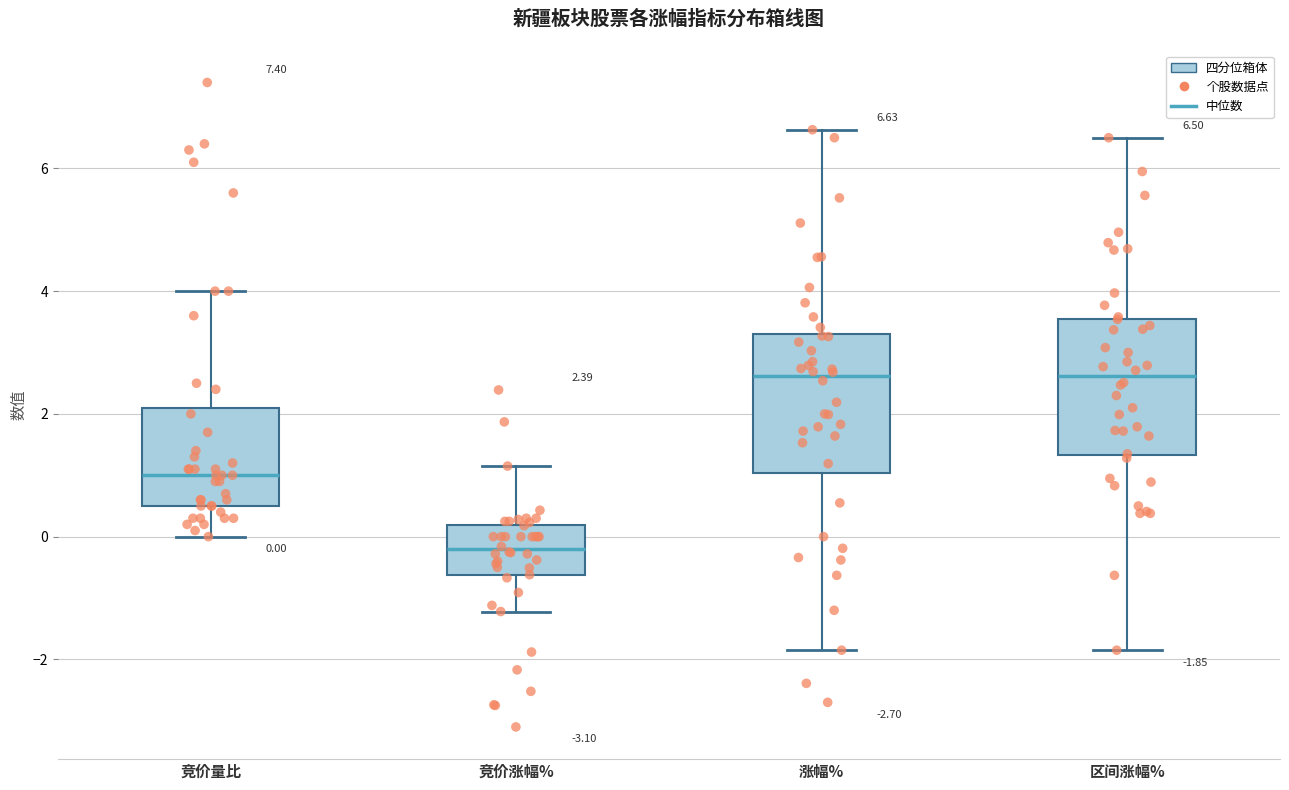

Which box's median line is the lowest?

竞价涨幅%